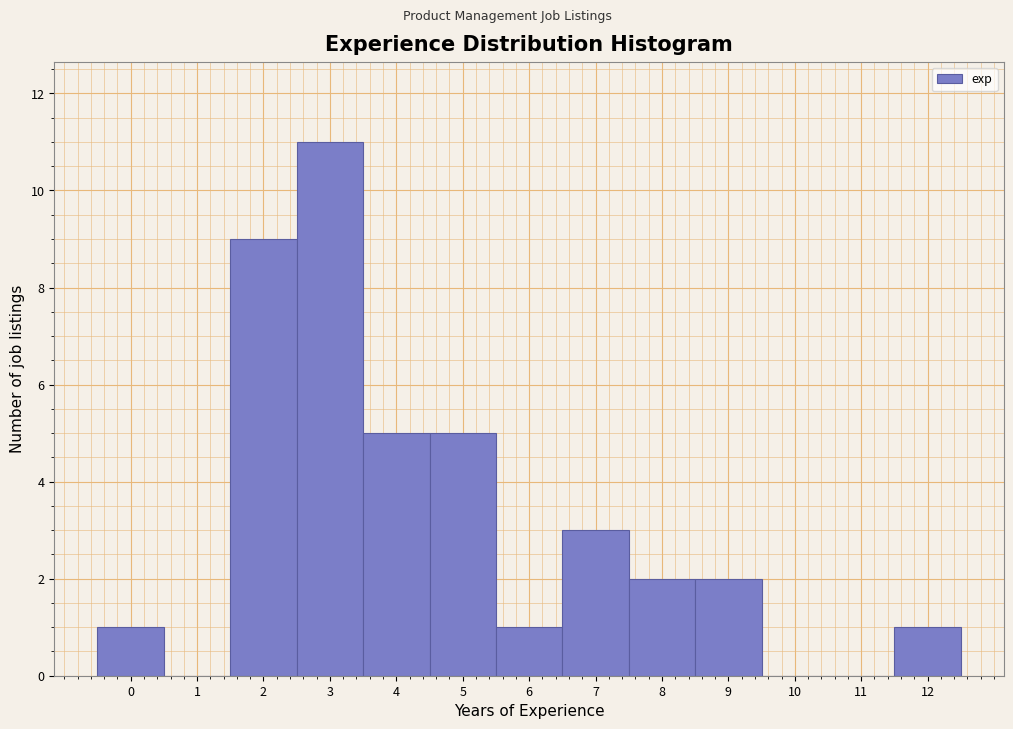

Reading right to left, what are all the values shown in this chart?

12=1	11=0	10=0	9=2	8=2	7=3	6=1	5=5	4=5	3=11	2=9	1=0	0=1